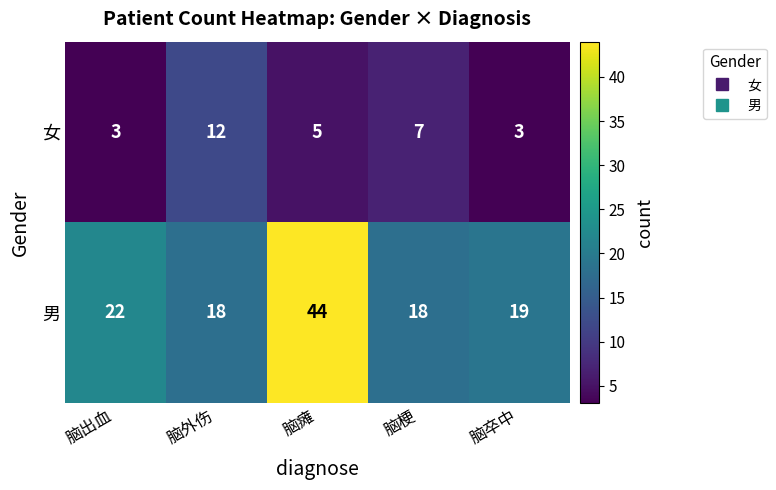

What is the sum of the 女 values at 脑外伤 and 脑出血?

15